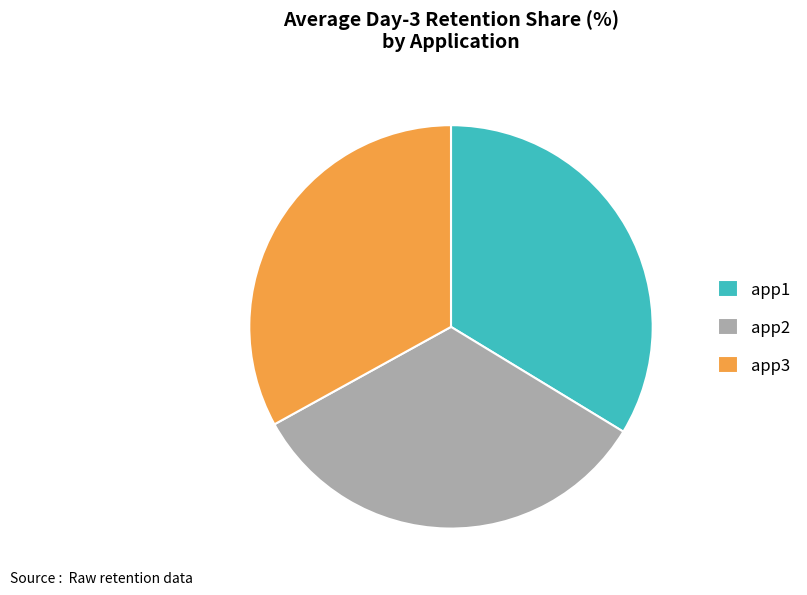

Is it true that app2 is 33% of the pie?

True